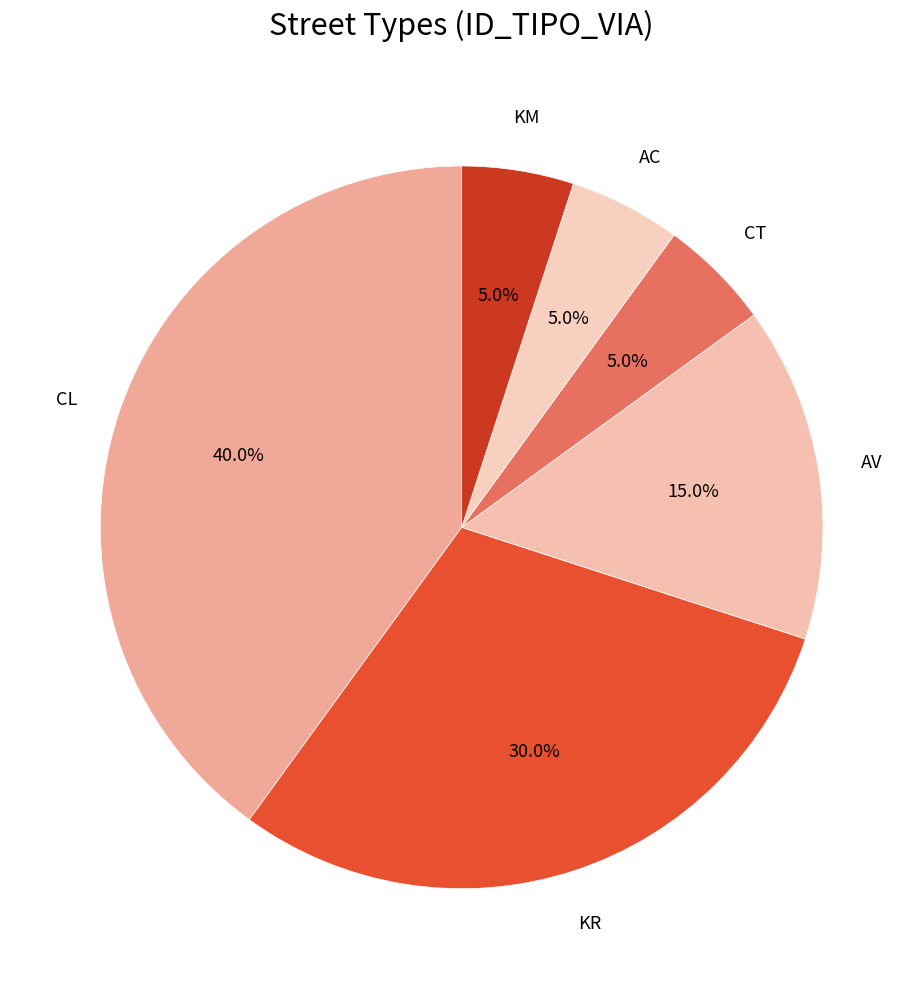

To the nearest percent, what portion does AV represent?

15%